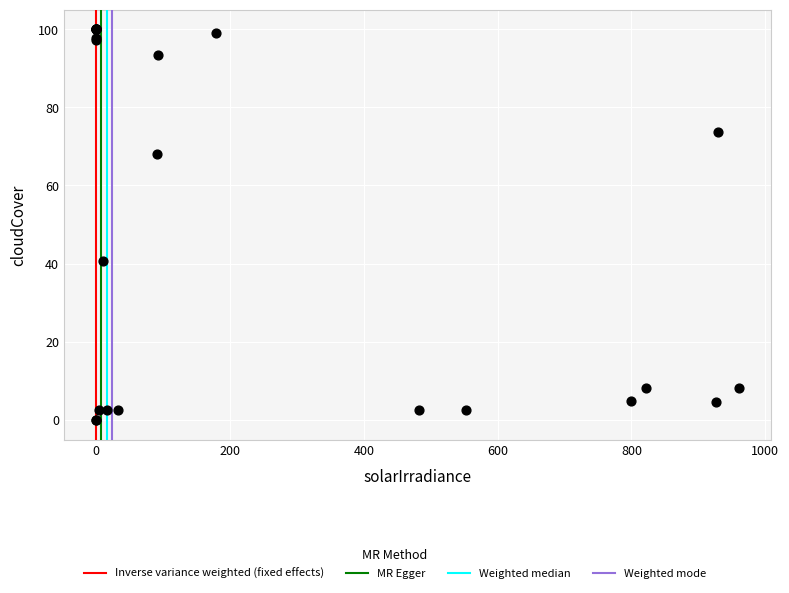

What Y value in the scatter plot is closest to 50?

40.6